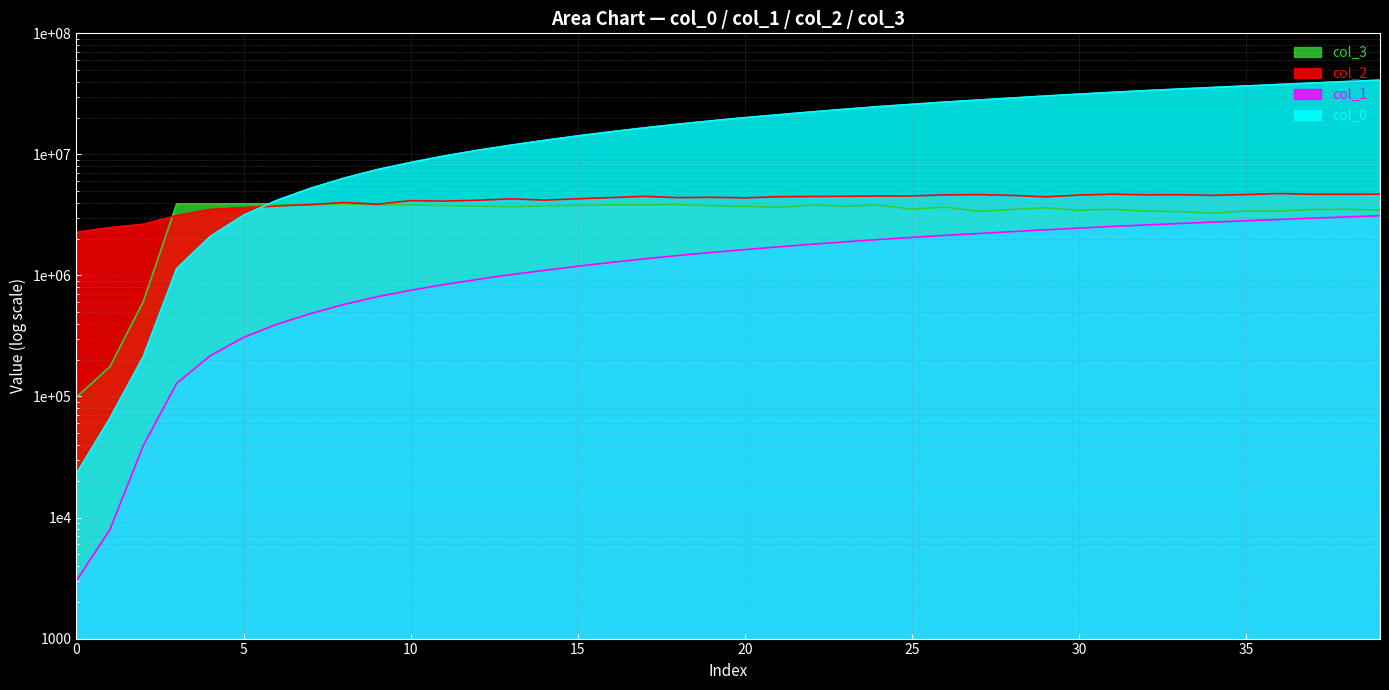

Which series has the largest total across all categories?

col_0